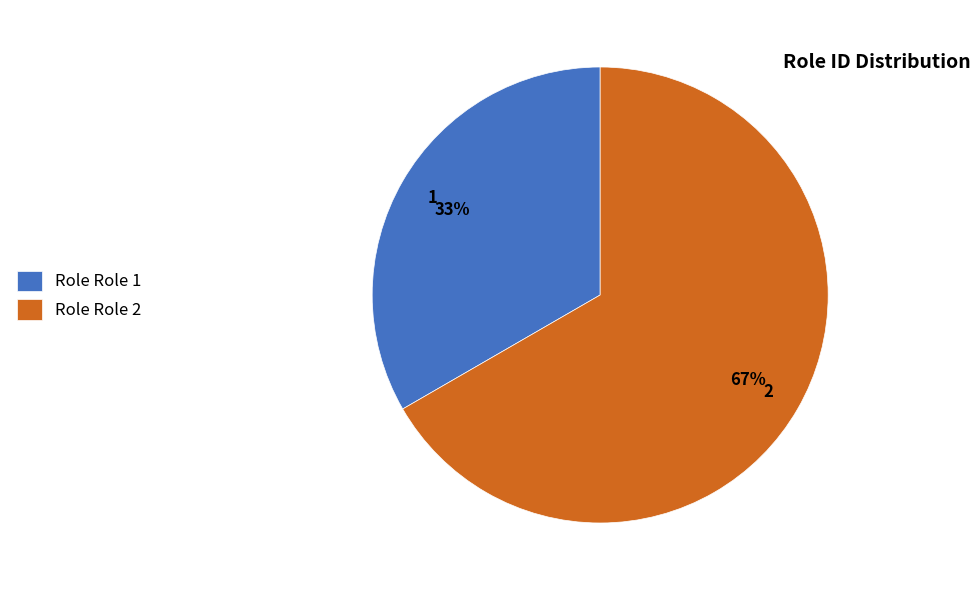

Is Role Role 2 the majority of the pie?

Yes